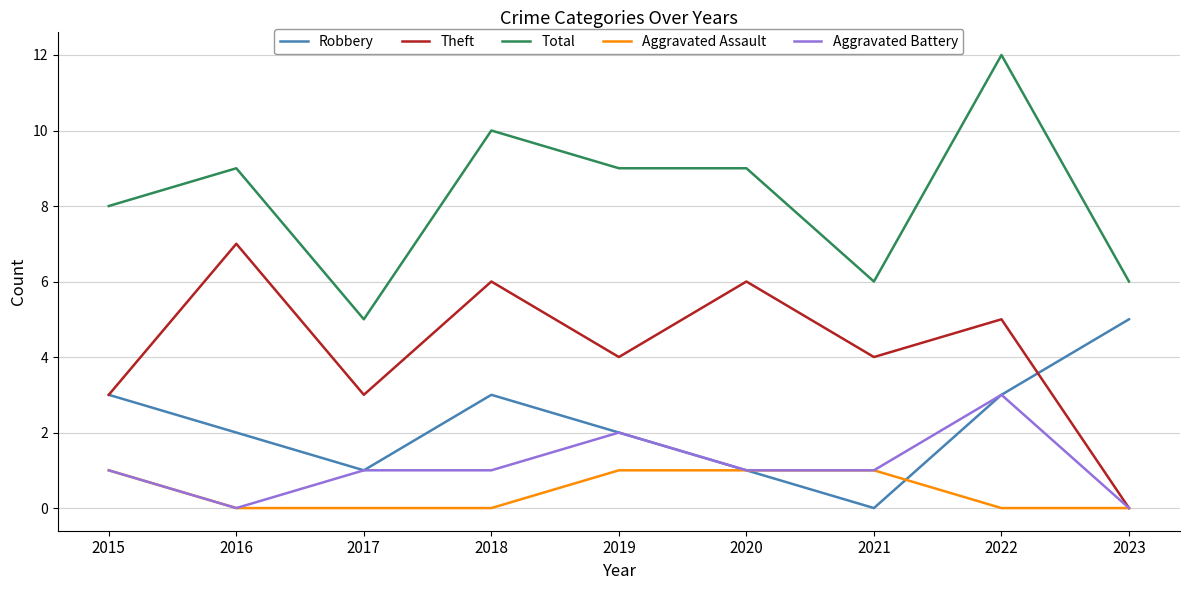

True or false: Robbery has a value of 8 at 2023.

False